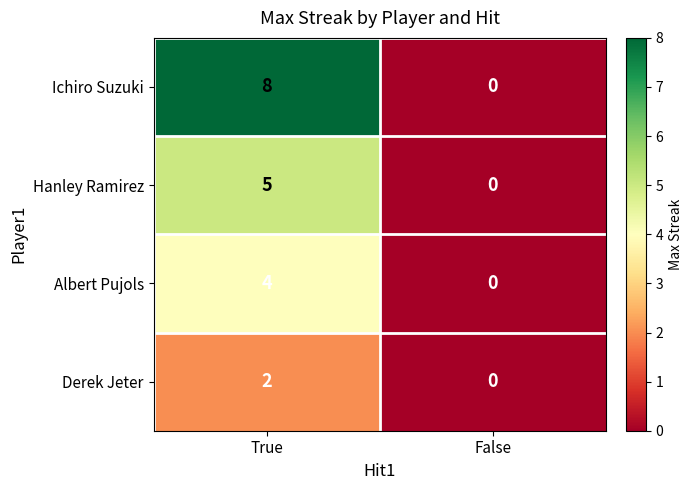

Reading right to left, list all the values displayed in this chart.

Ichiro Suzuki: 0	8
Hanley Ramirez: 0	5
Albert Pujols: 0	4
Derek Jeter: 0	2